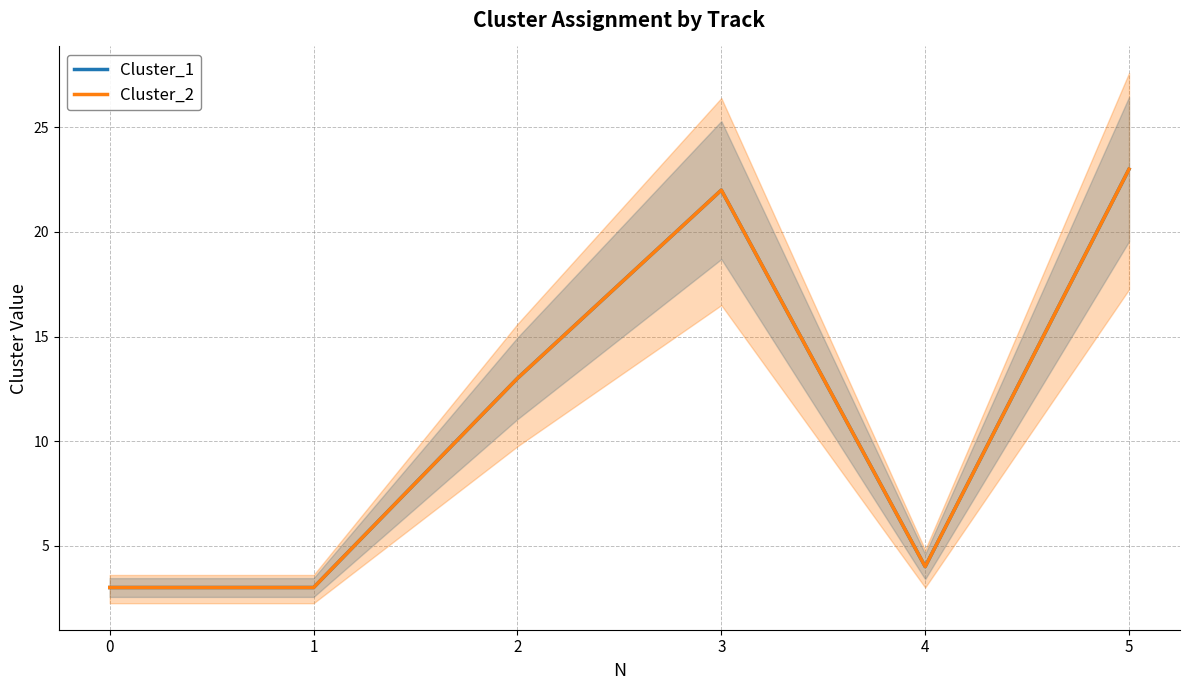

Between 3 and 1, which is larger?

3